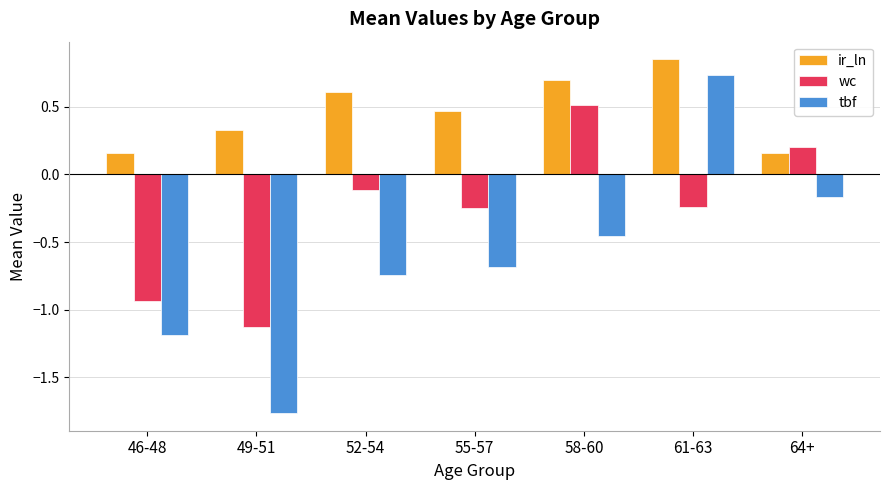

Is it true that tbf equals -0.3 at 64+?

False